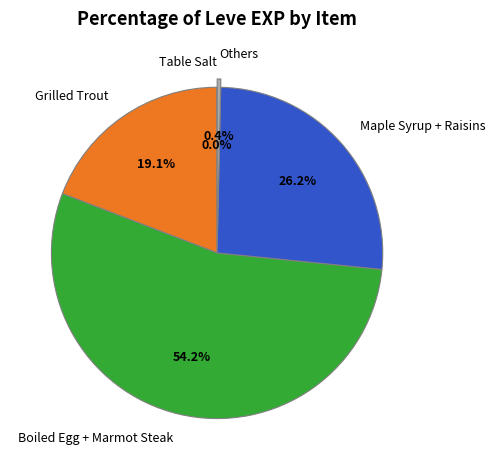

What portion of the pie excludes Grilled Trout?

80.9%